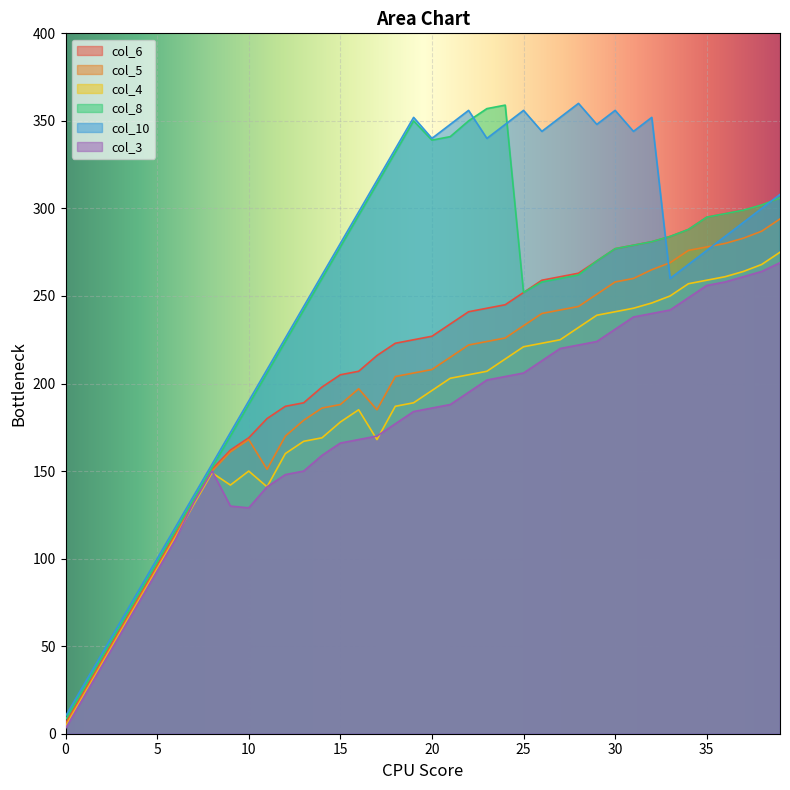

Rank the series by their maximum value, from lowest to highest.

col_3, col_4, col_5, col_6, col_8, col_10